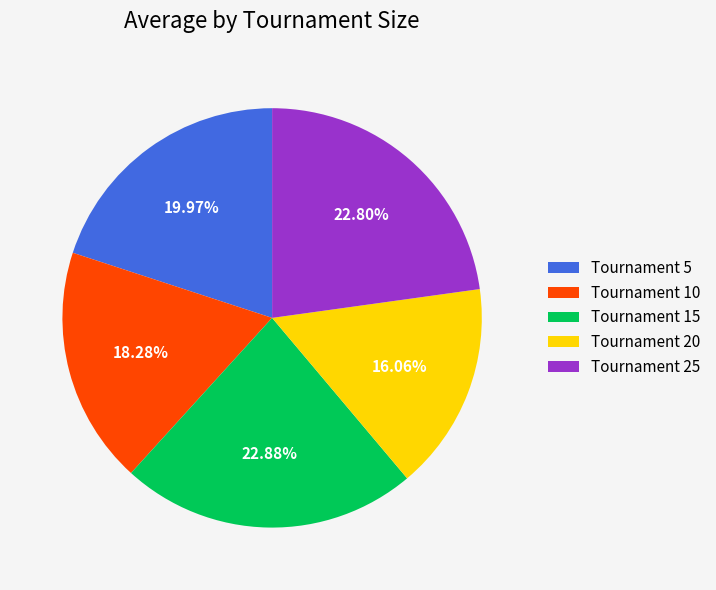

Combined, do Tournament 25 and Tournament 20 account for over 50%?

No